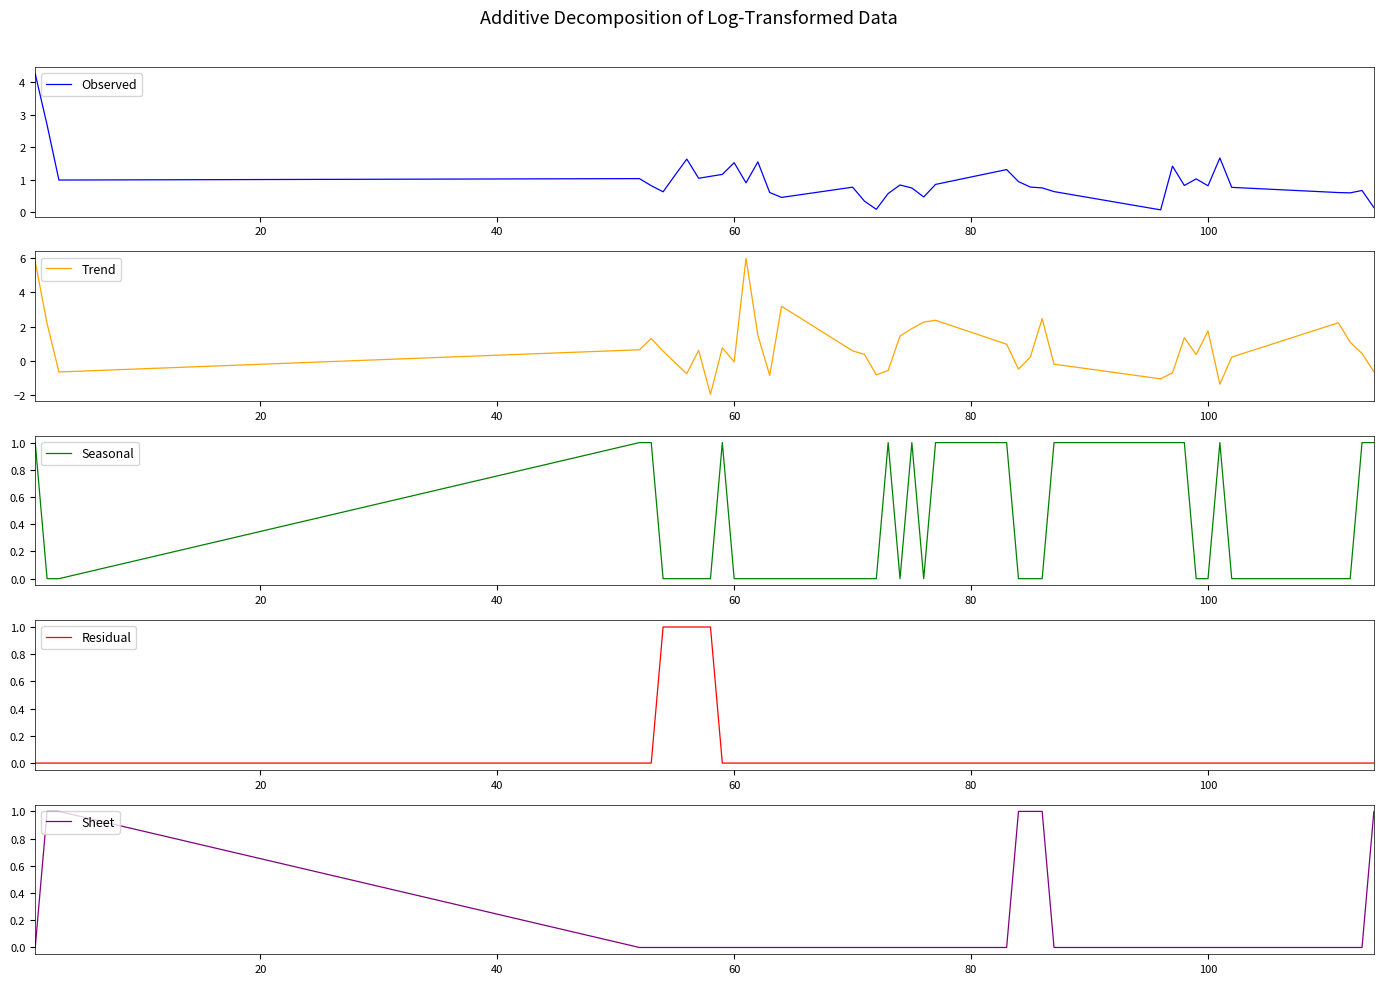

What is the difference between the second highest and minimum values in the Sheet series?

1